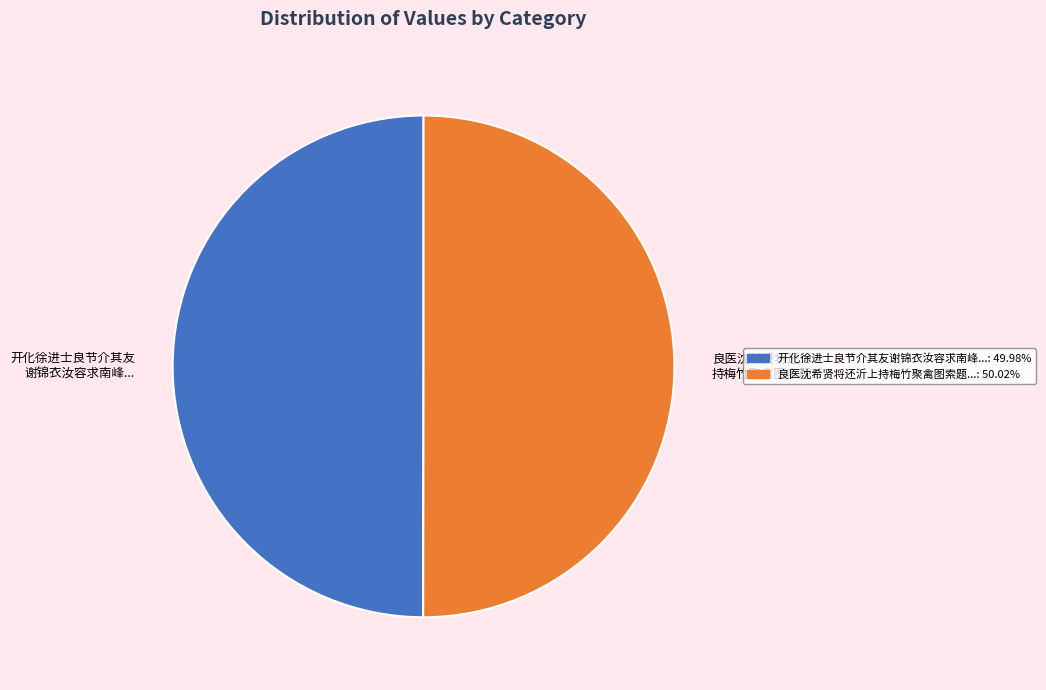

Approximately how many times larger is the value at 良医沈希贤将还沂上 持梅竹聚禽图索题... compared to 开化徐进士良节介其友 谢锦衣汝容求南峰...?

1.0